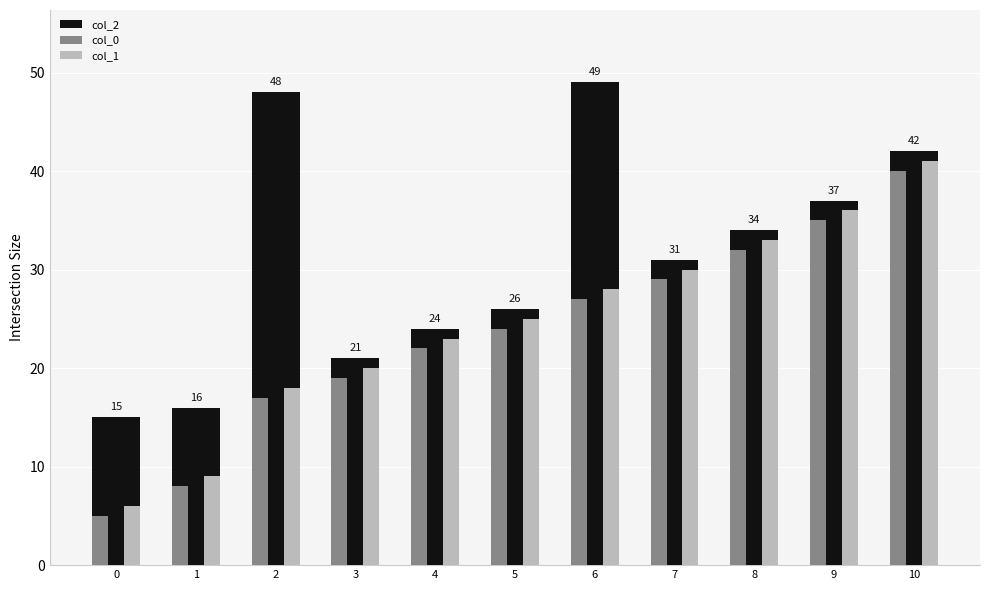

Rank the categories by col_0 value from highest to lowest.

10, 9, 8, 7, 6, 5, 4, 3, 2, 1, 0